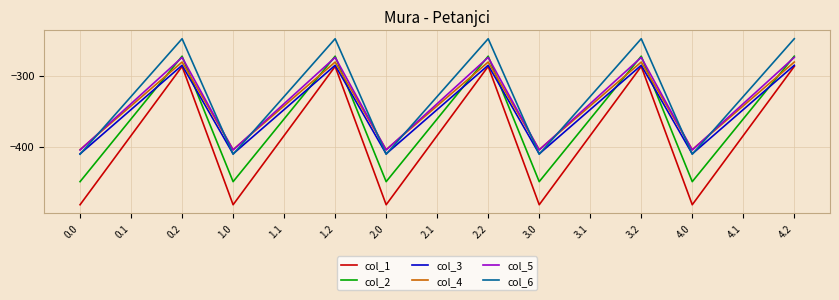

What position from the left is 4.0?

13